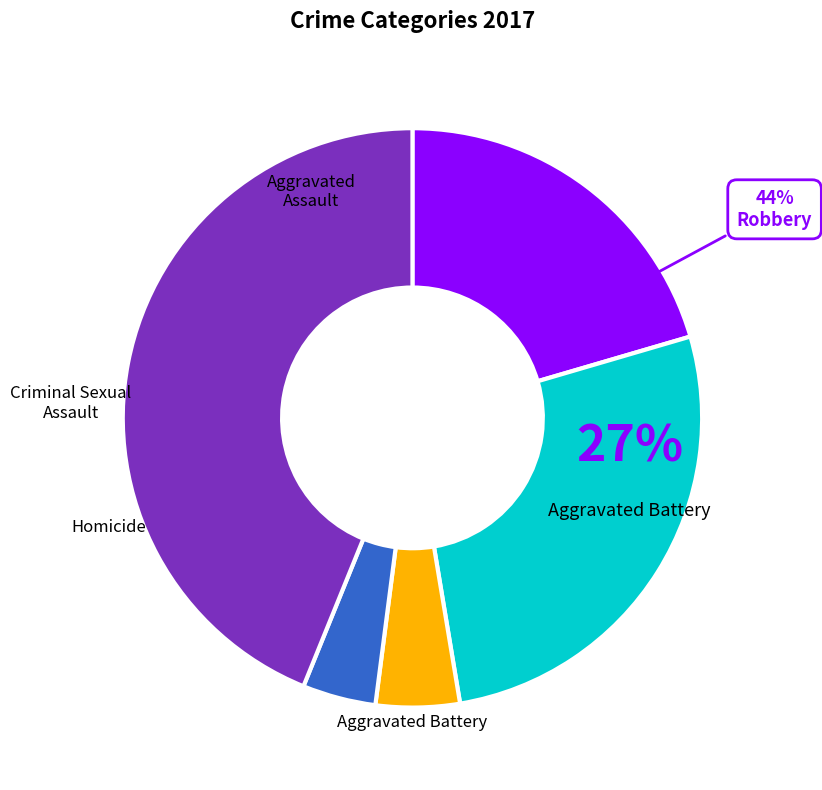

What is the smallest slice in the pie chart?

Homicide